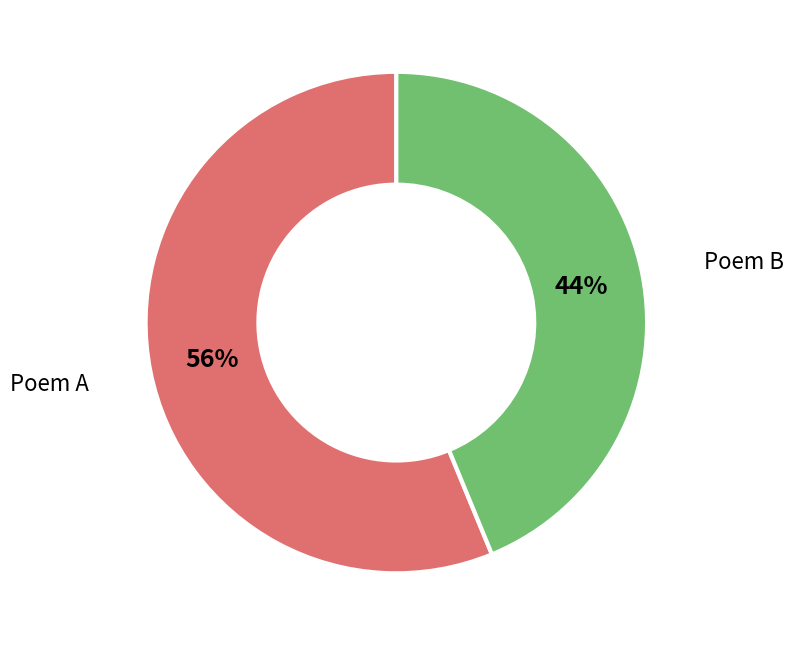

True or false: Poem B accounts for 44% of the total.

True